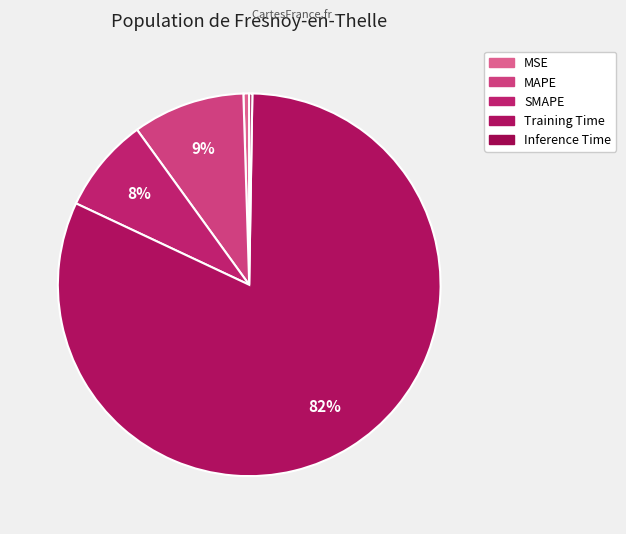

To the nearest percent, what percentage of the pie is Training Time?

82%